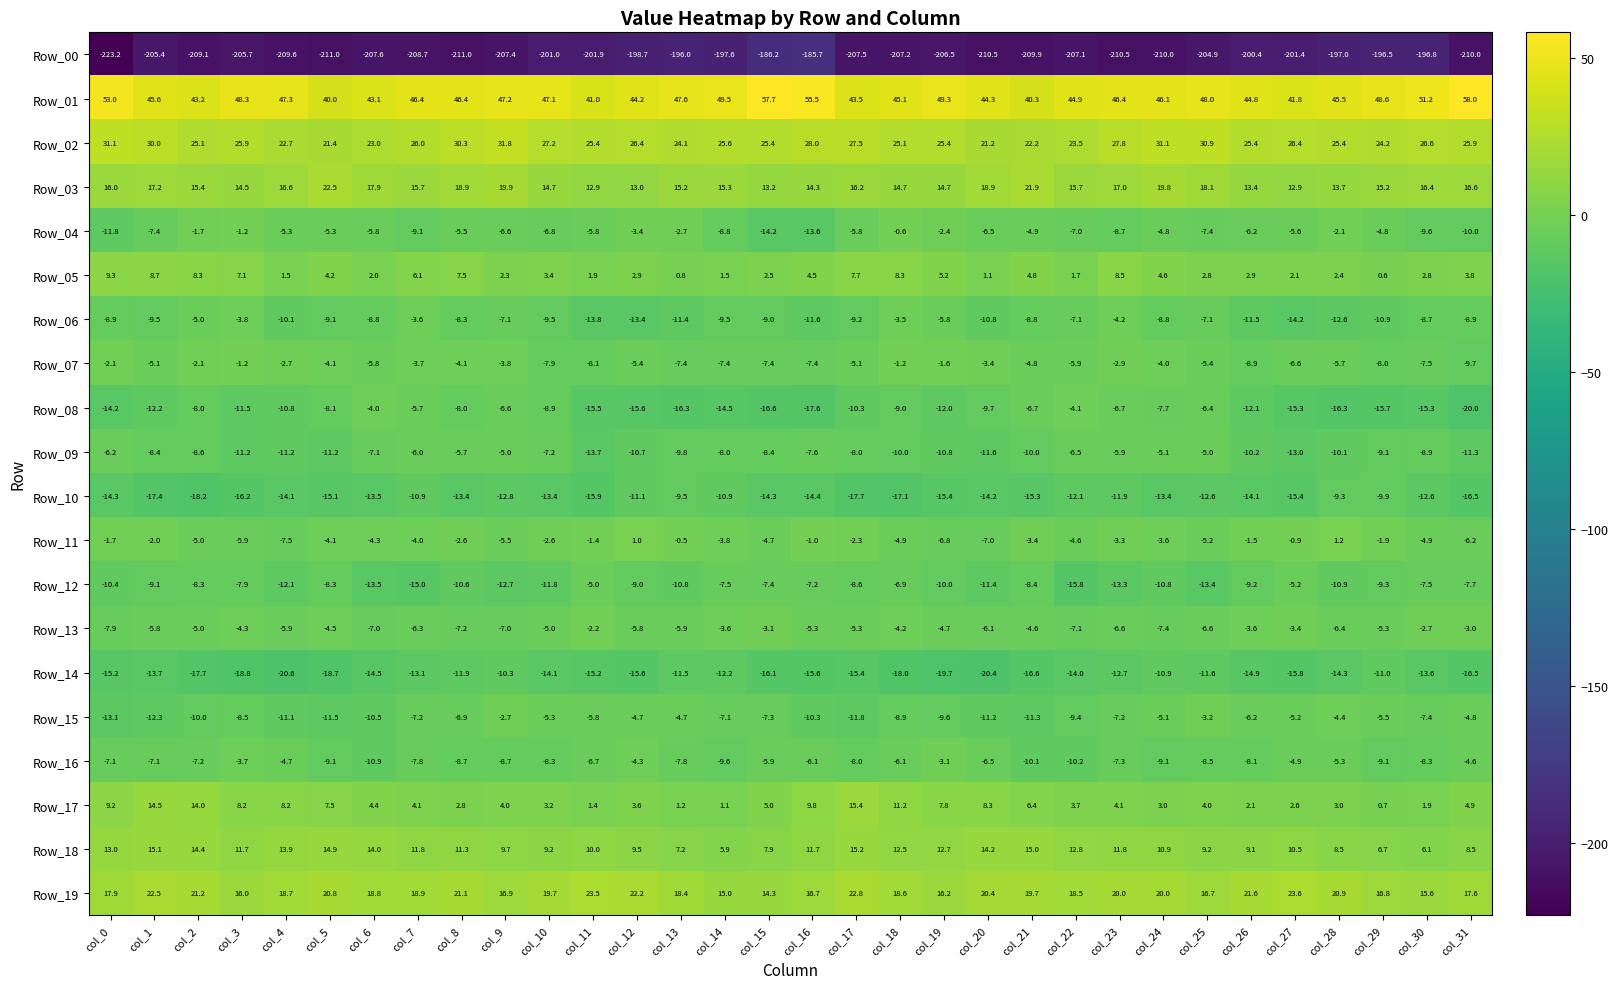

How many values in the Row_11 series exceed -3?

13